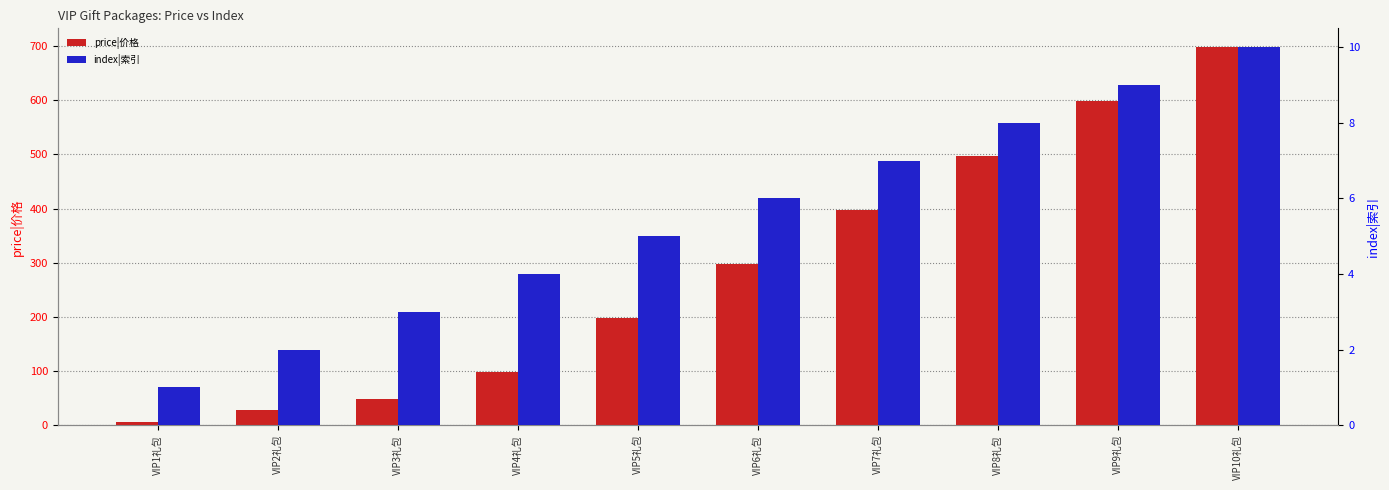

True or false: price|价格 has a value of 398 at VIP7礼包.

True